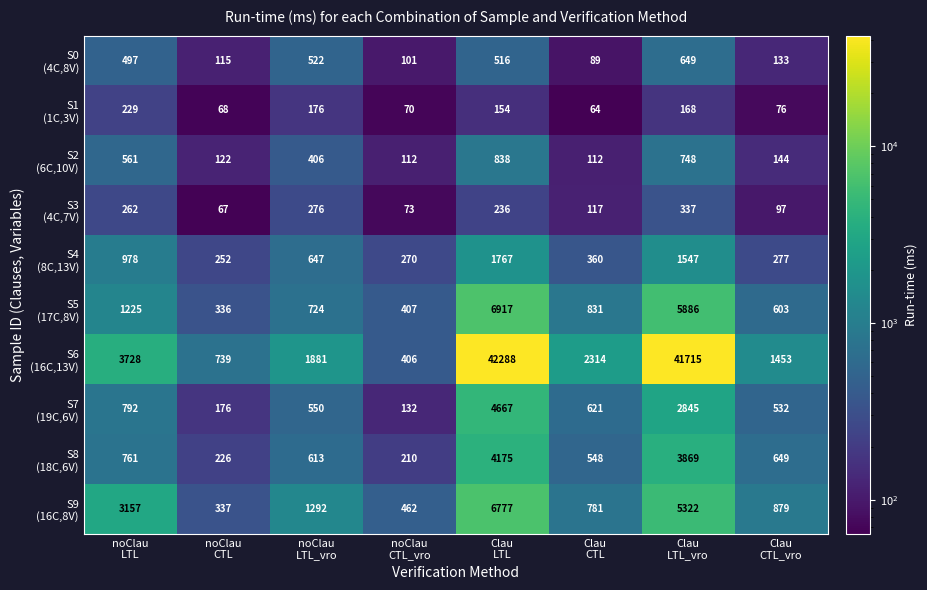

What is the minimum value shown in the chart?

64